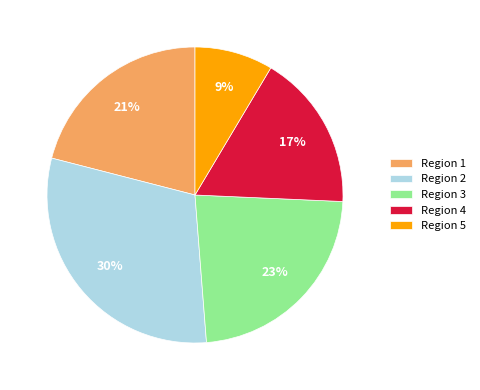

Rank the categories by value from lowest to highest.

Region 5, Region 4, Region 1, Region 3, Region 2